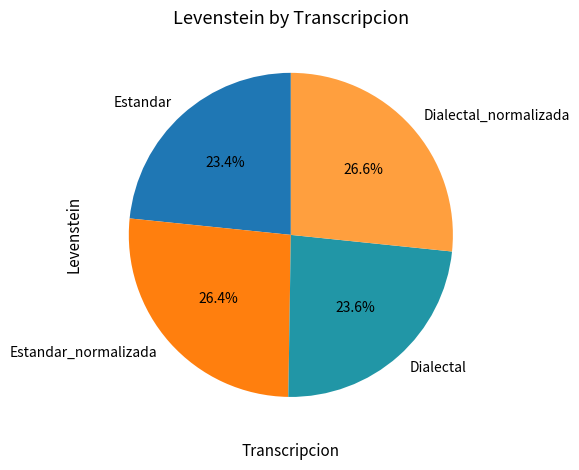

What is the ratio of the value at Estandar_normalizada to the value at Dialectal_normalizada?

1.0